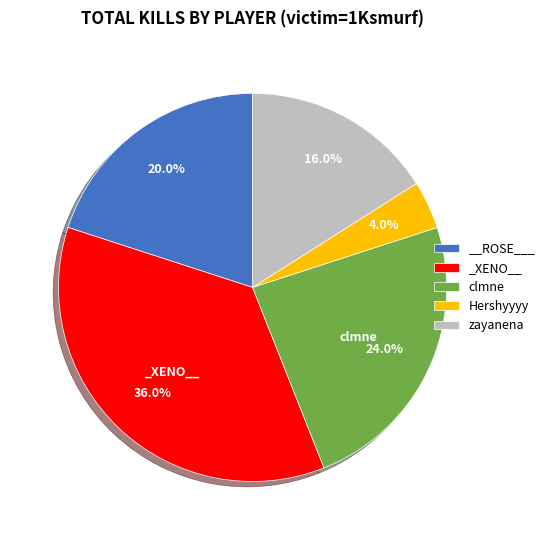

What is the smallest slice in the pie chart?

Hershyyyy